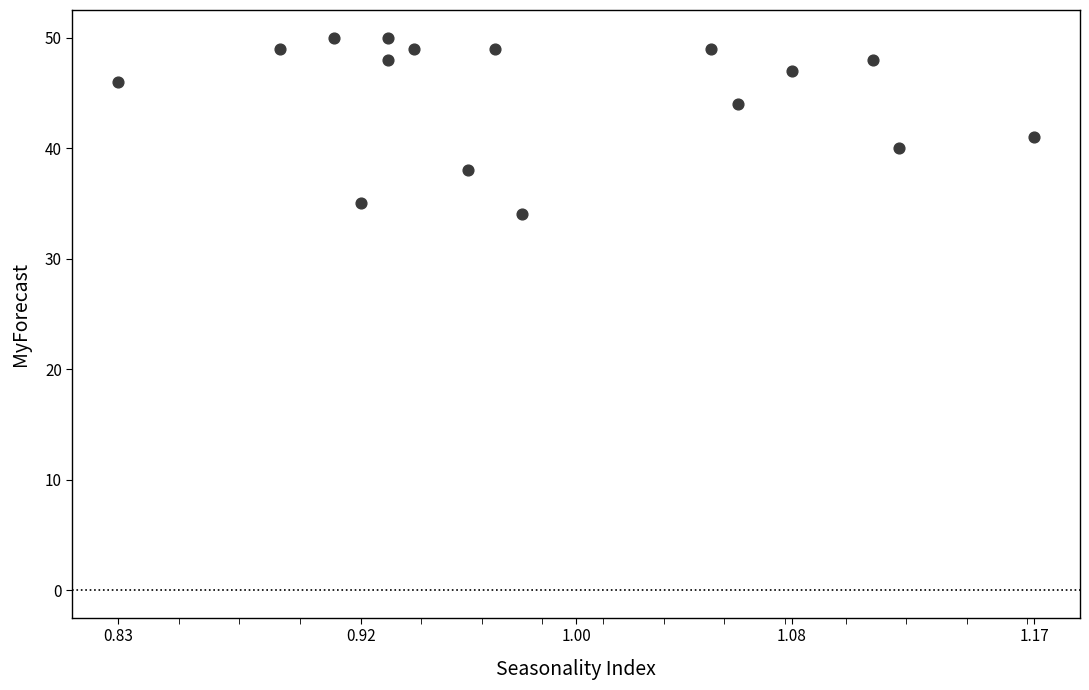

What is the range of Y values (max minus min)?

16